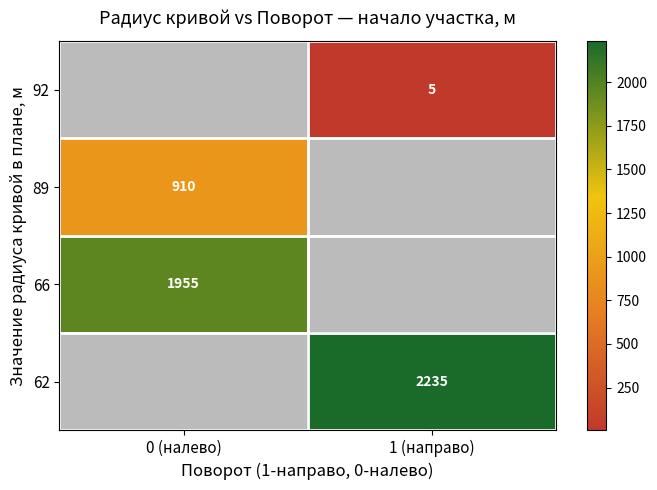

The 66 series shows 1955 at 0 (налево). True or false?

True